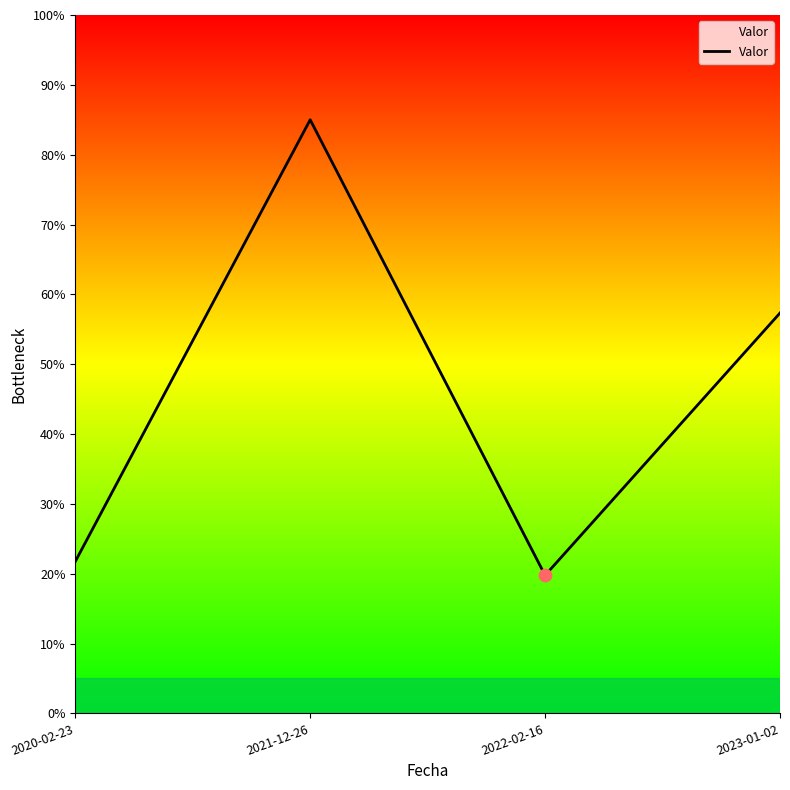

What is the change in value from 2021-12-26 to 2022-02-16?

-65.2